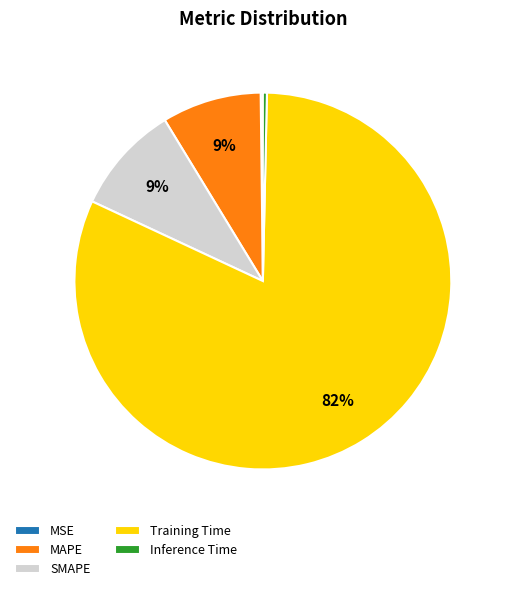

What is the majority slice?

Training Time